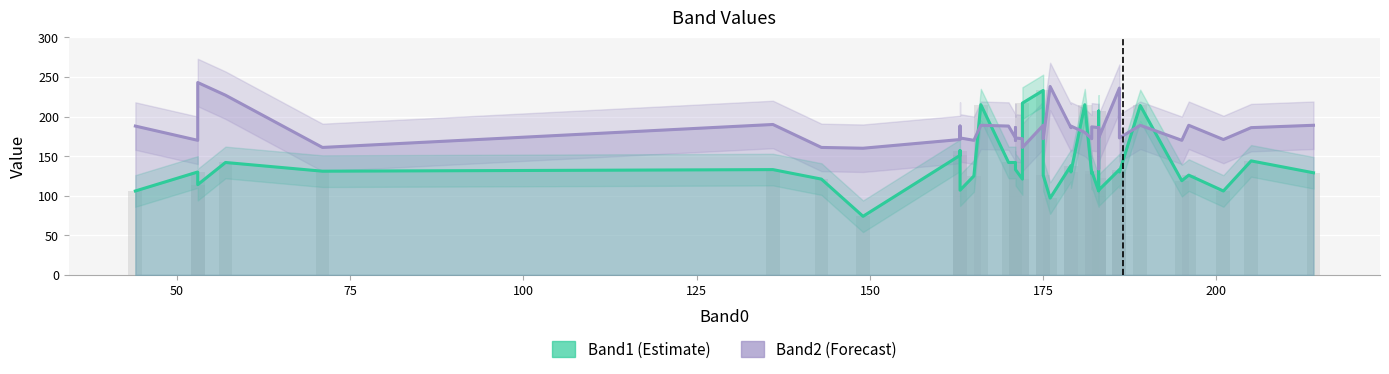

Rank the series by their maximum value, from lowest to highest.

Band1 (Estimate), Band2 (Forecast)